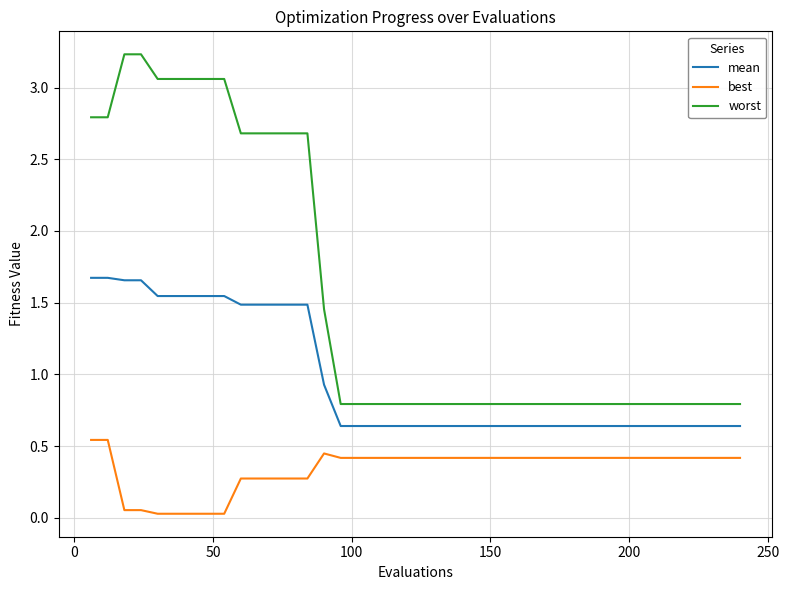

What is the greatest value displayed?

3.2